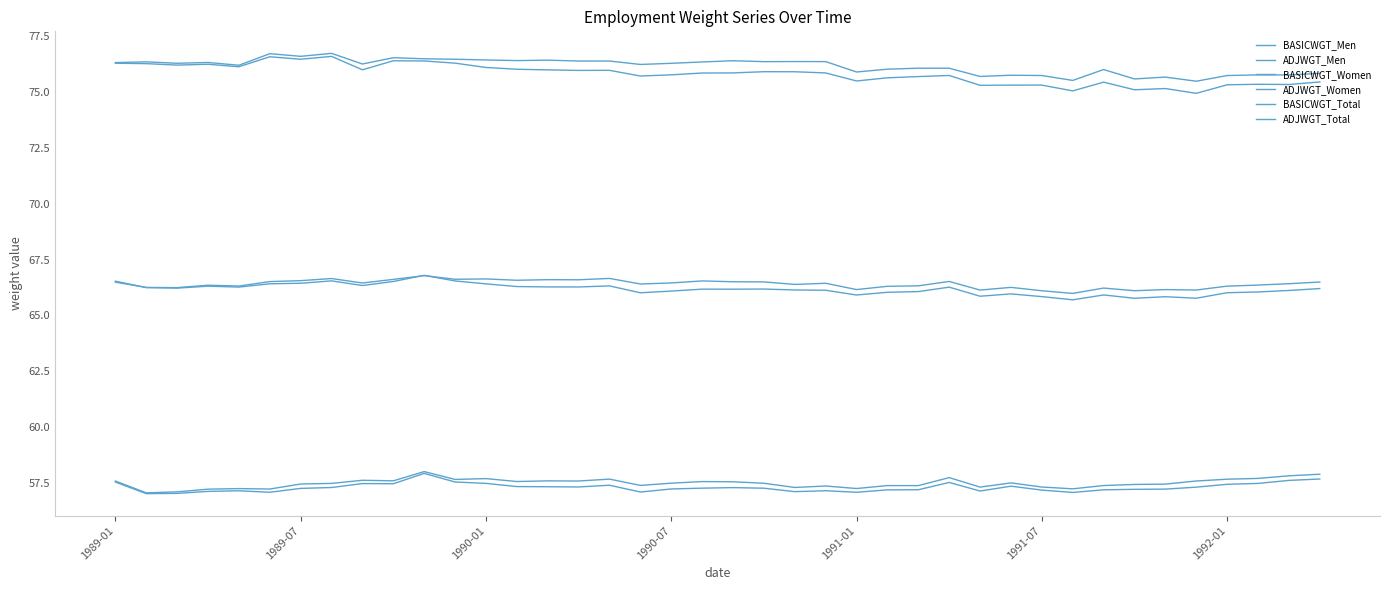

At which category is the sum across all series the highest?

10